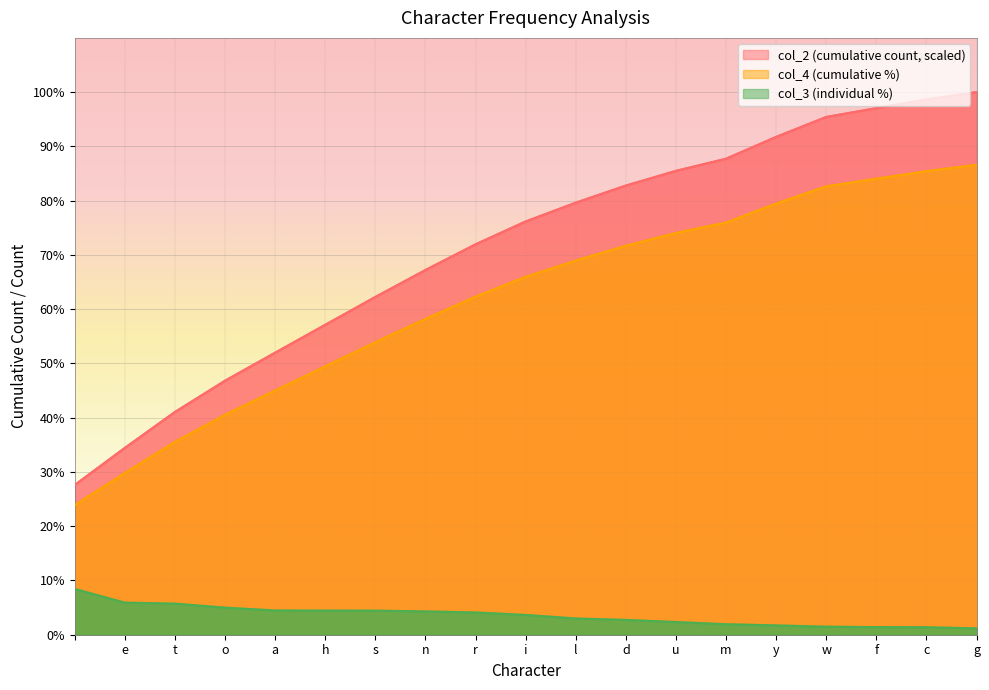

The col_4 (cumulative %) series shows 31.1 at m. True or false?

False